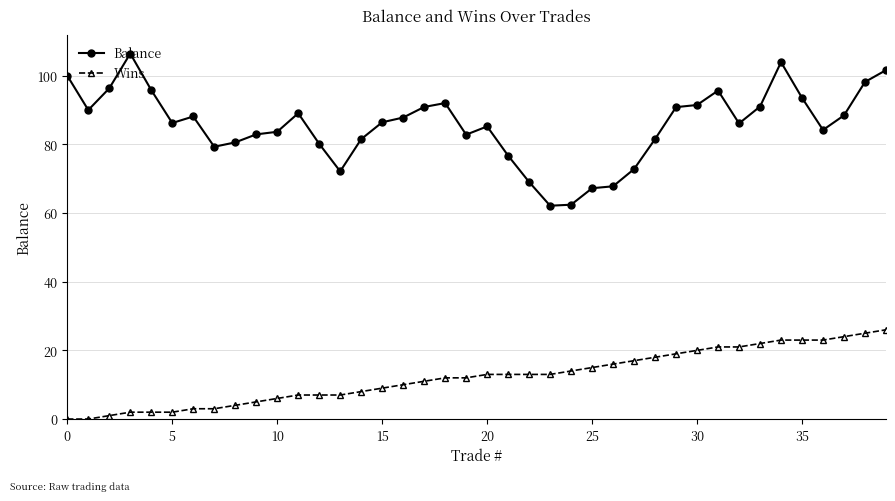

Rank the series by their average value, from lowest to highest.

Wins, Balance